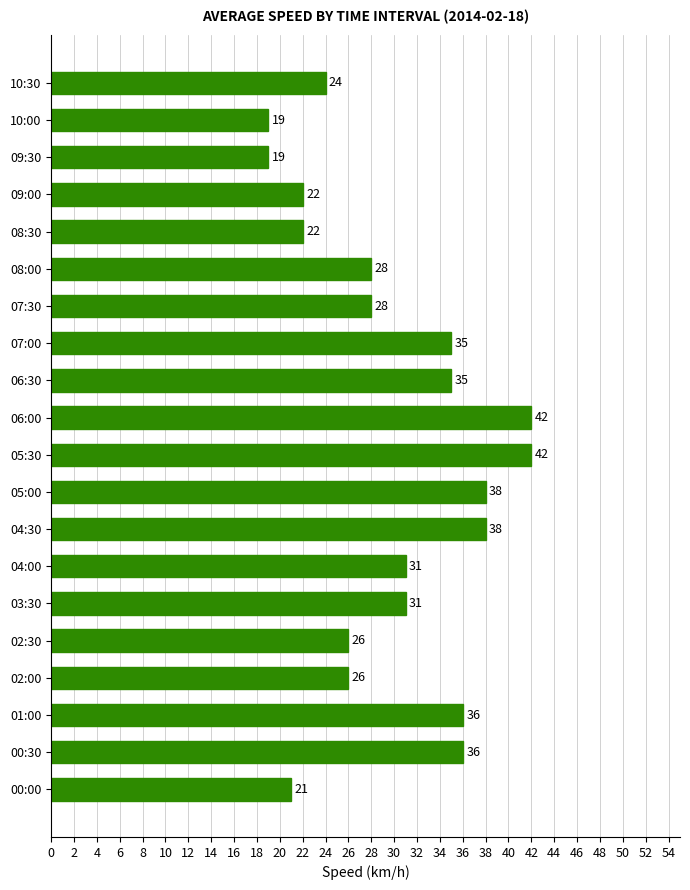

What is the average value?

30